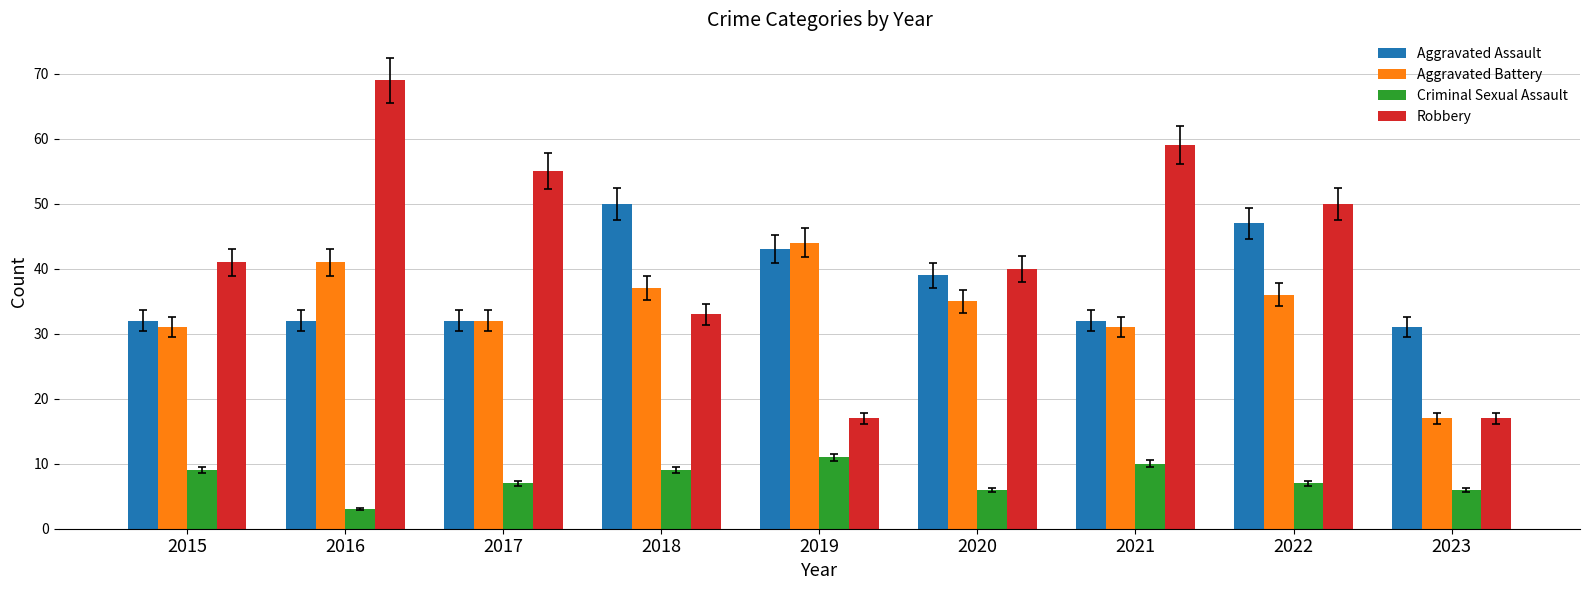

Rank the series by their maximum value, from highest to lowest.

Robbery, Aggravated Assault, Aggravated Battery, Criminal Sexual Assault